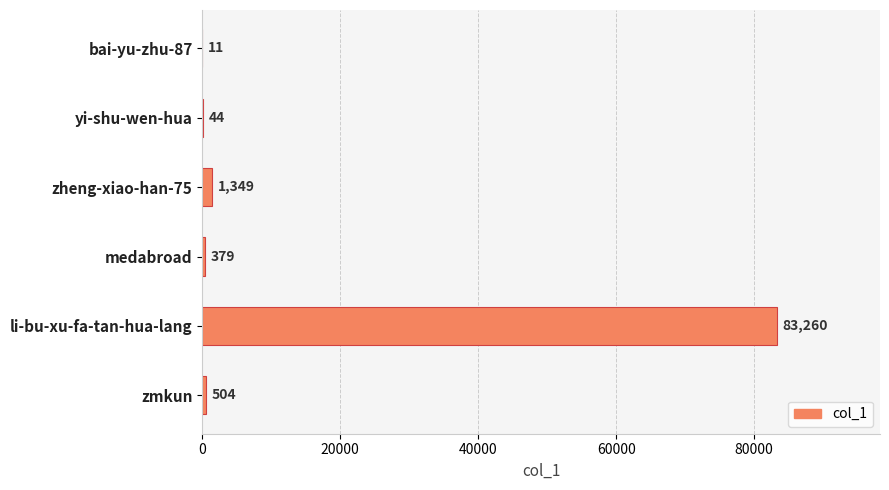

Approximately how many times larger is the value at li-bu-xu-fa-tan-hua-lang compared to yi-shu-wen-hua?

1892.3